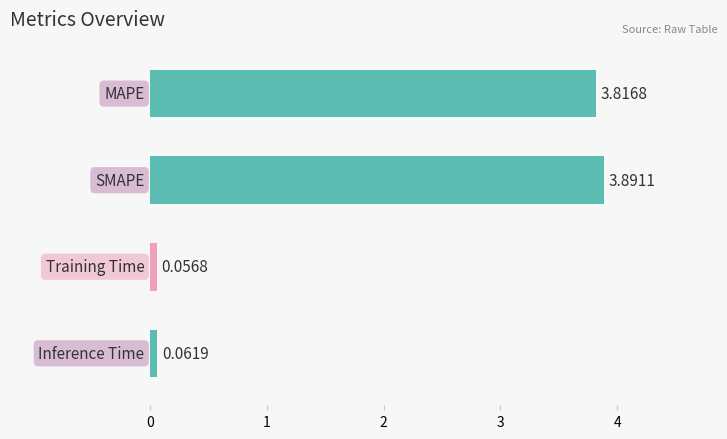

What is the sum of all values?

7.8